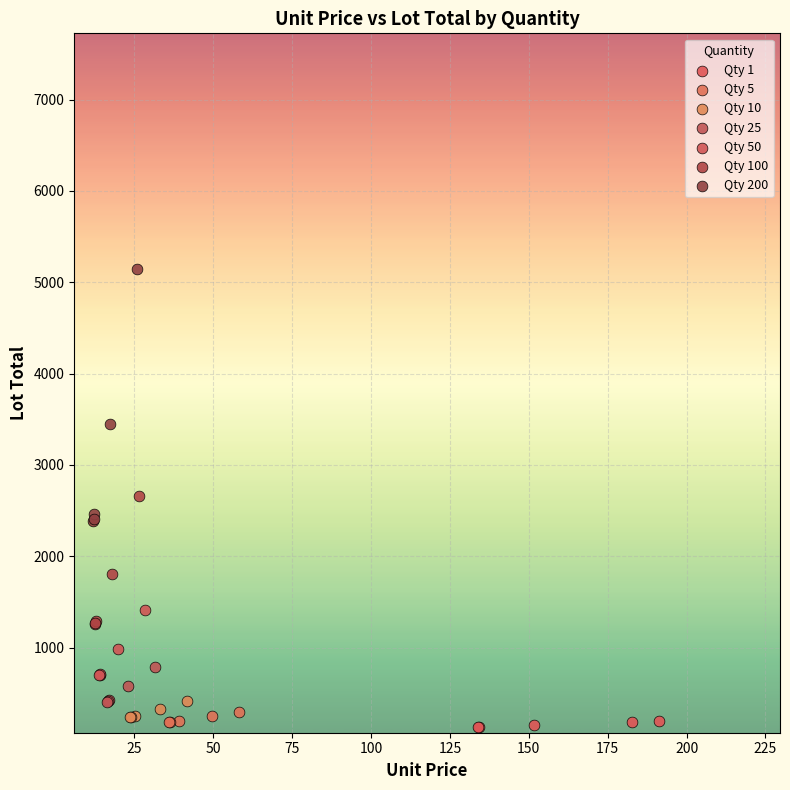

Which series contains the highest Y value?

Qty 200